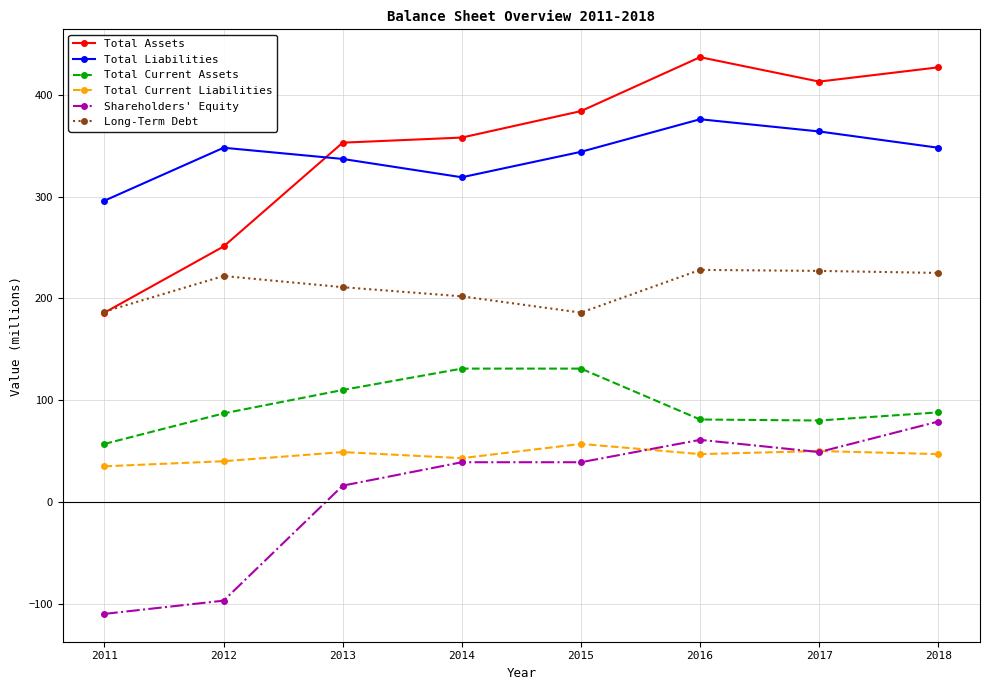

Which series changed the most between 2014 and 2018?

Total Assets